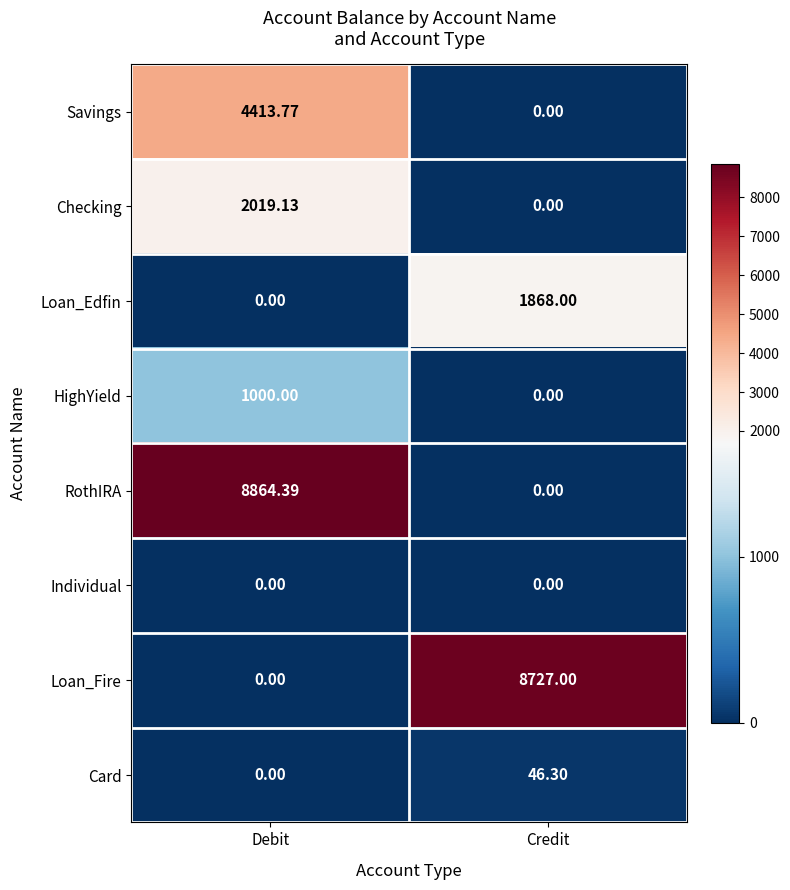

At which label does RothIRA first exceed 8864?

Debit